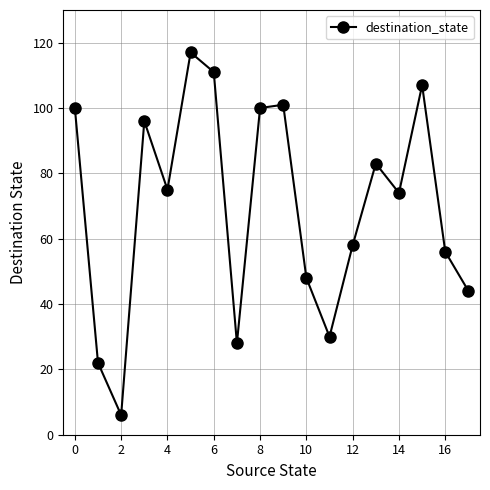

How many points are higher than both their immediate neighbors (excluding endpoints)?

5